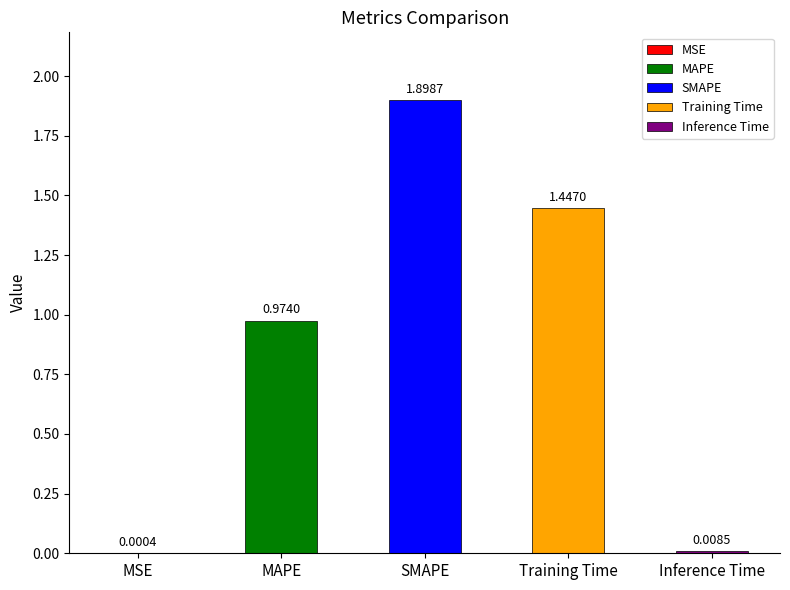

What is the maximum value shown in the chart?

1.9